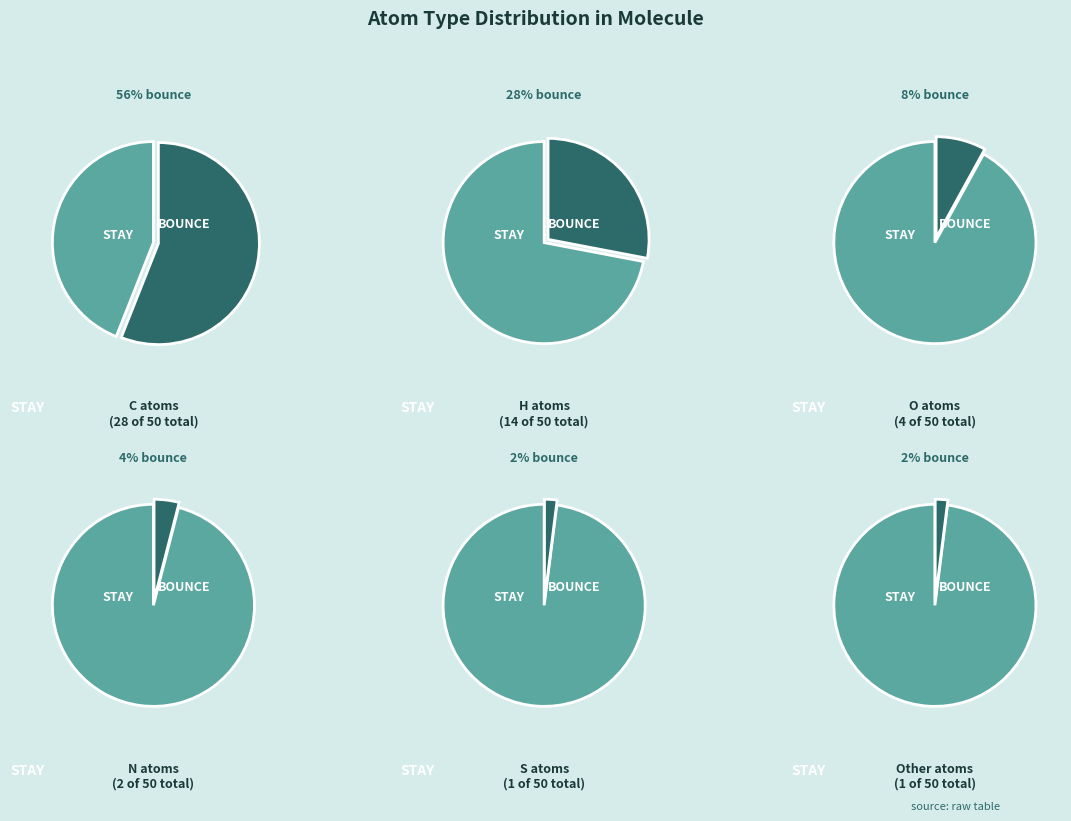

What is the majority slice?

C